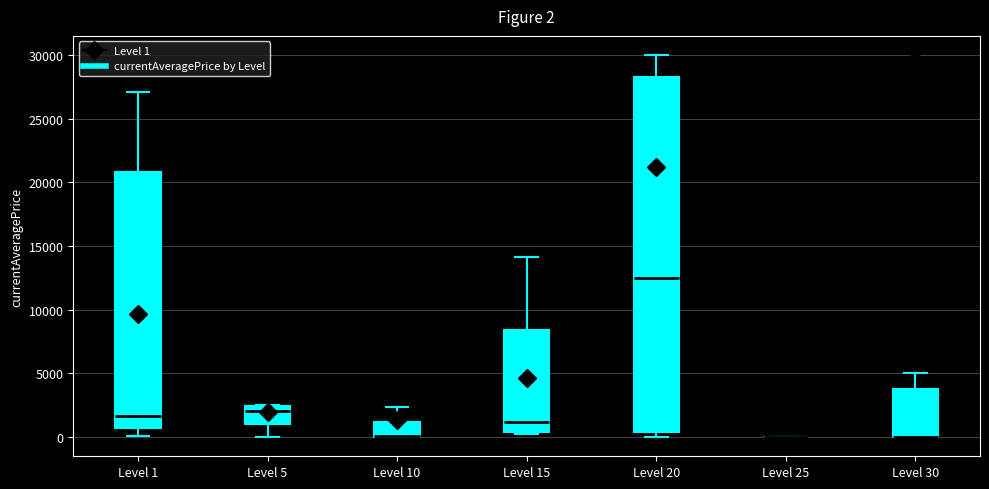

Which box is the tallest, from its lower edge to its upper edge?

Level 20